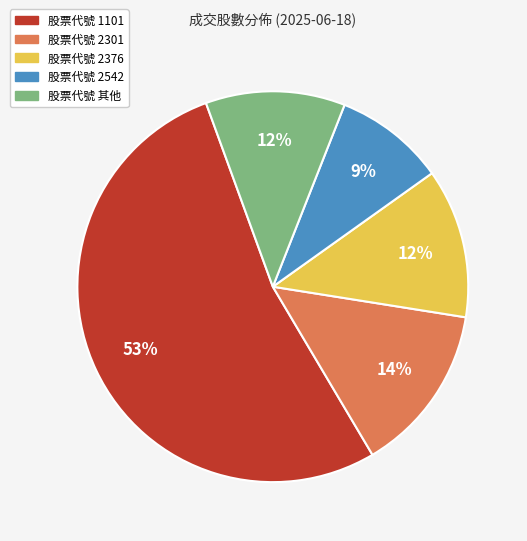

Is there any slice that represents more than half of the pie?

Yes